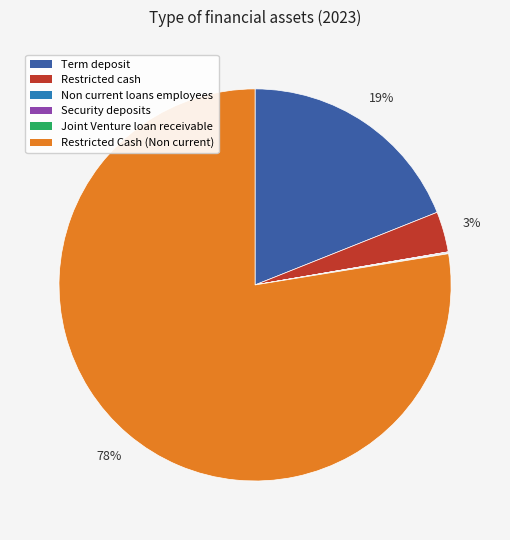

The Restricted Cash (Non current) slice represents 78% of the pie. True or false?

True